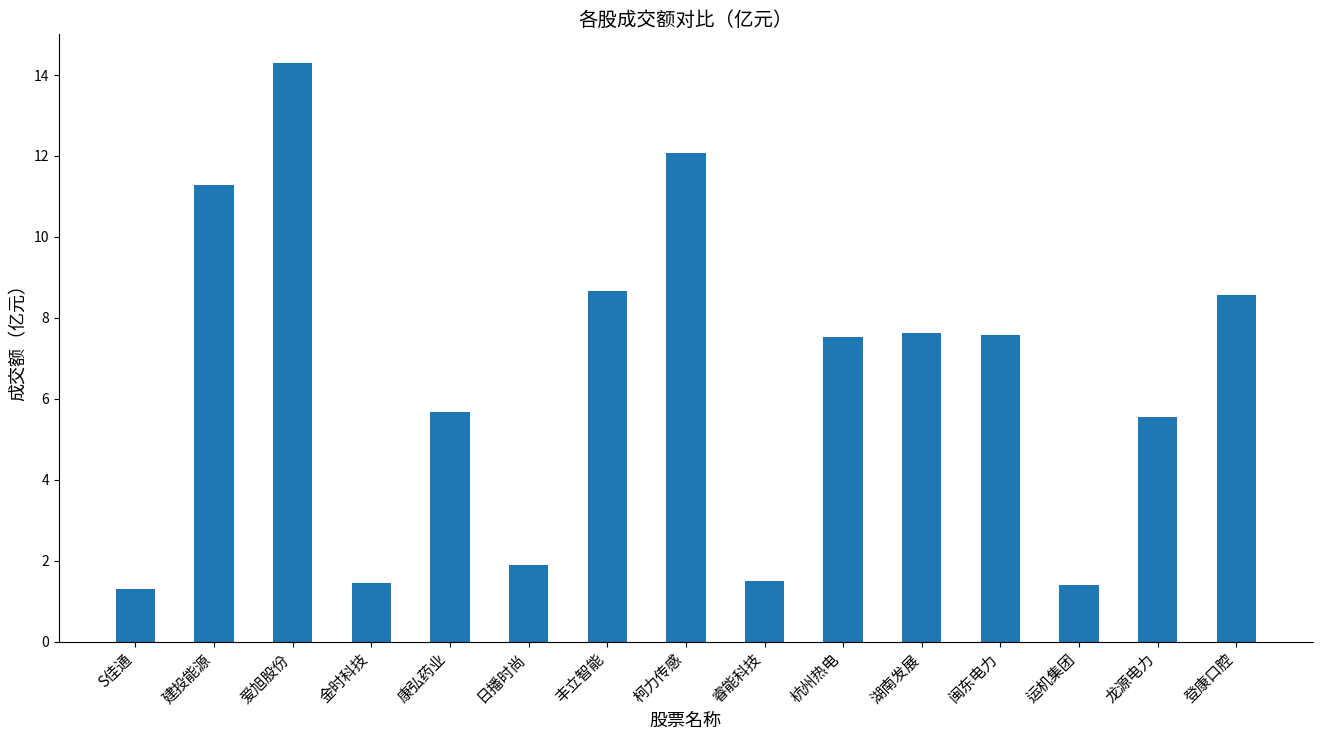

What value does the data have at S佳通?

1.3